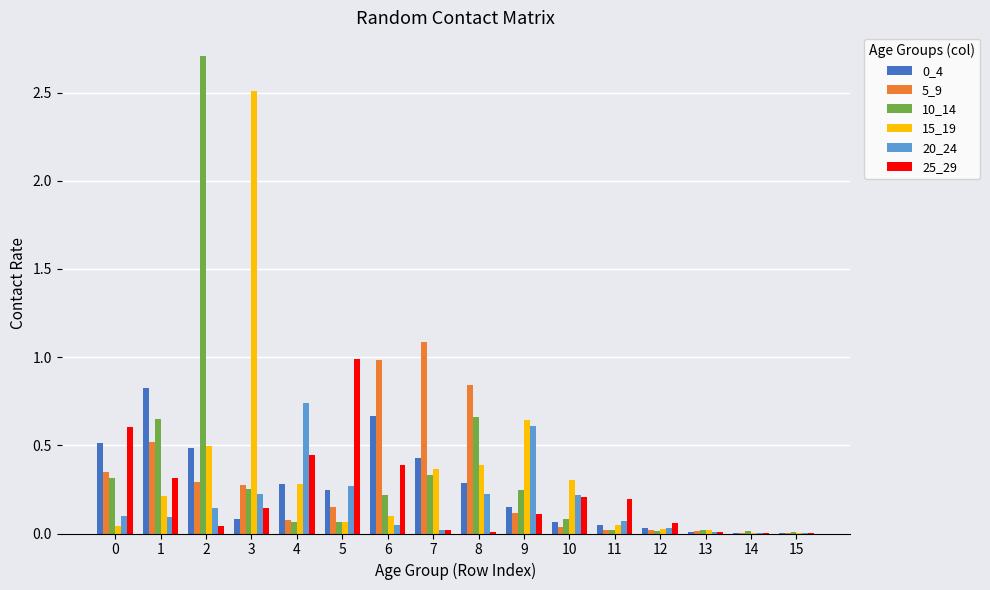

Are the bars horizontal?

No